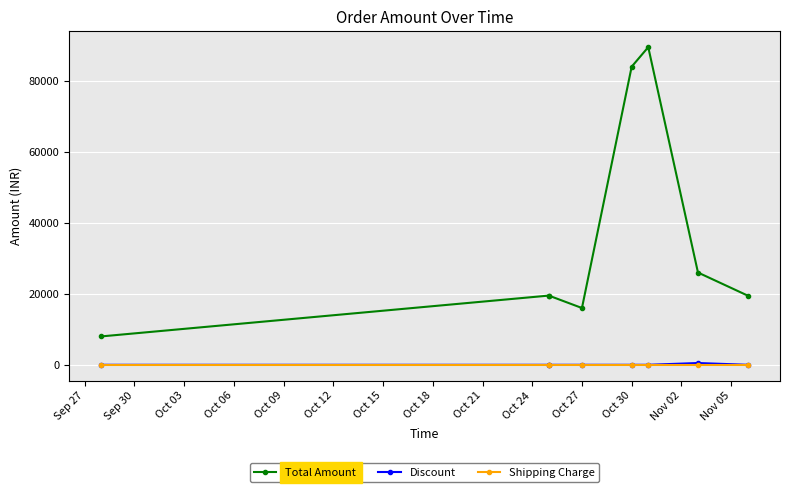

Reading left to right, what are all the values shown in this chart?

Total Amount: 7999	19499	19499	15998	83993	89497	25999	19499
Discount: 0	0	0	0	0	0	500	0
Shipping Charge: 0	0	0	0	0	0	0	0